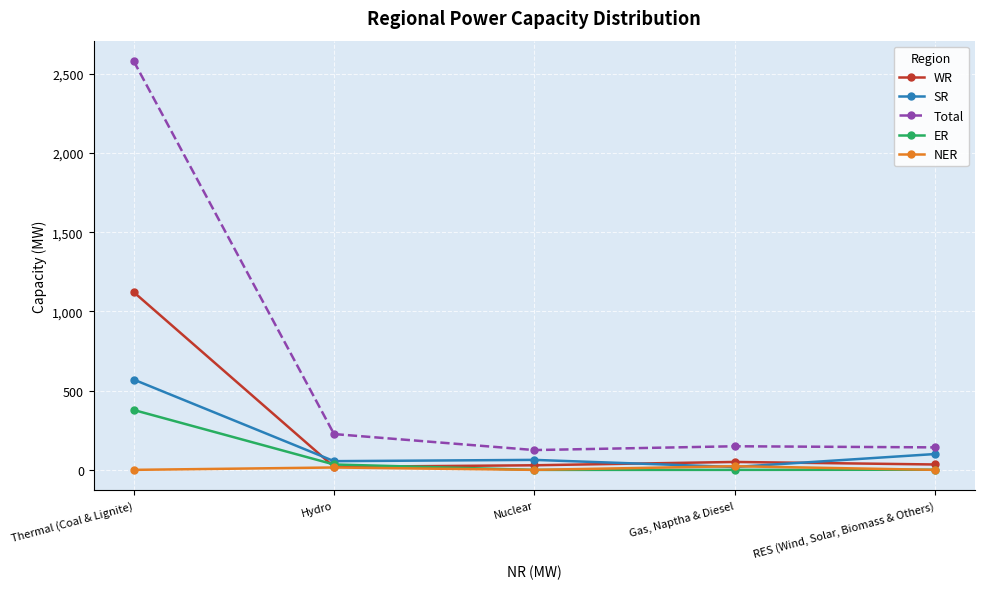

What position from the left is RES (Wind, Solar, Biomass & Others)?

5